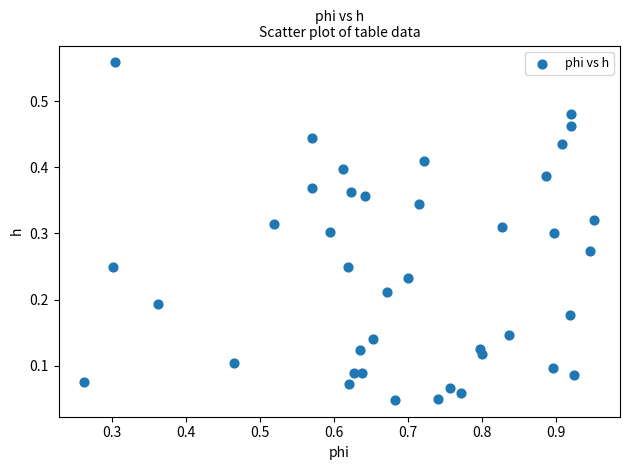

What is the range of X values (max minus min)?

0.7